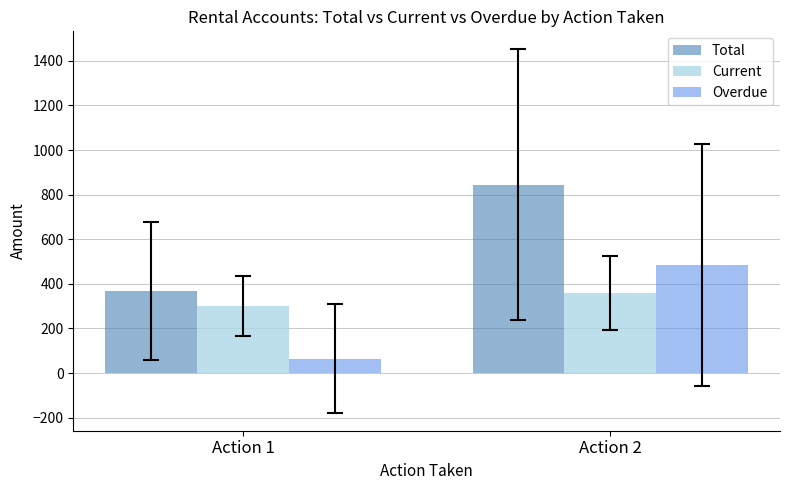

What is the value of the Overdue bar at the 2nd from the left?

484.9